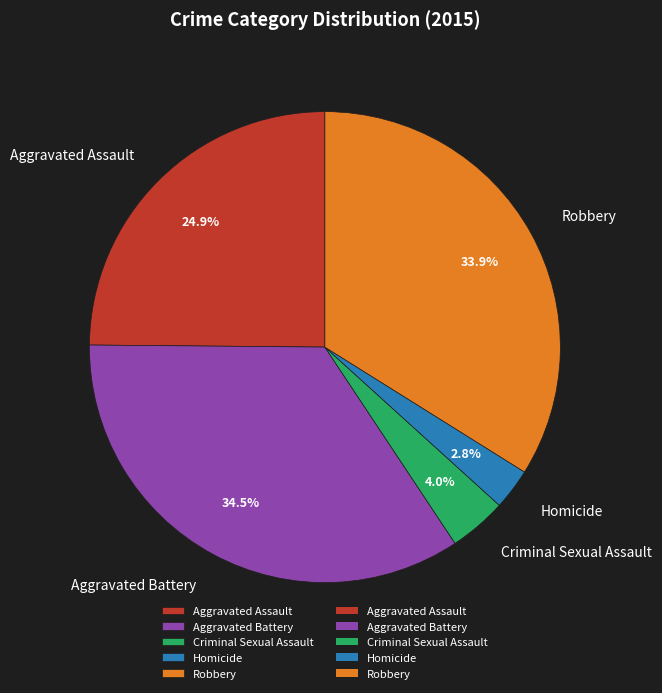

To the nearest percent, what is the average slice percentage?

20%